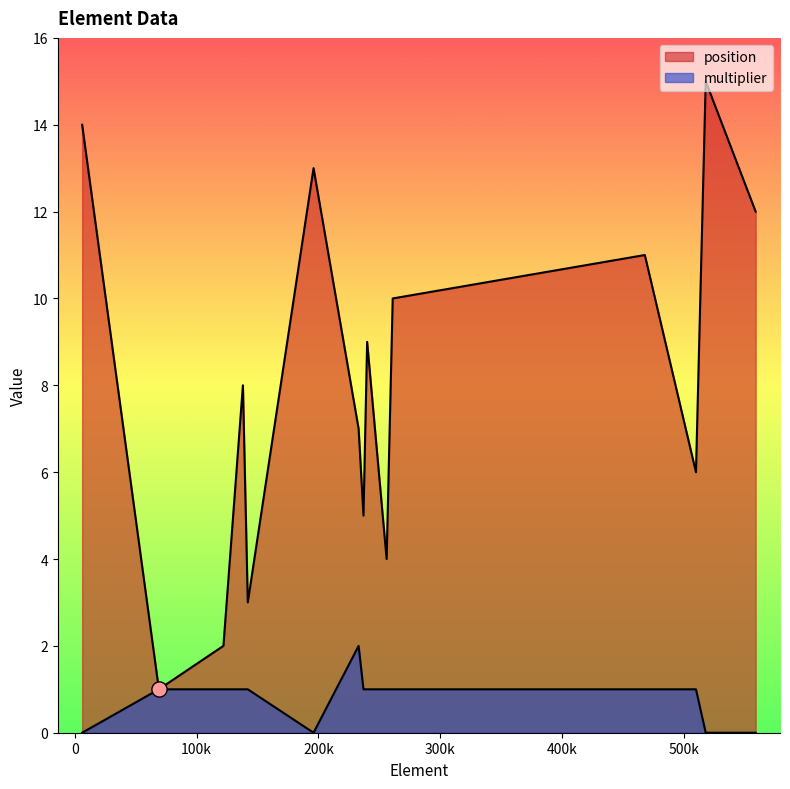

Which series reaches the maximum Y coordinate?

position